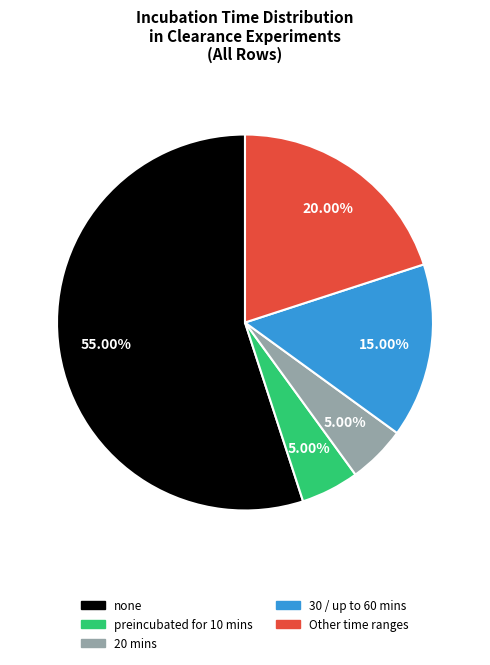

To the nearest percent, what is the average slice percentage?

20%